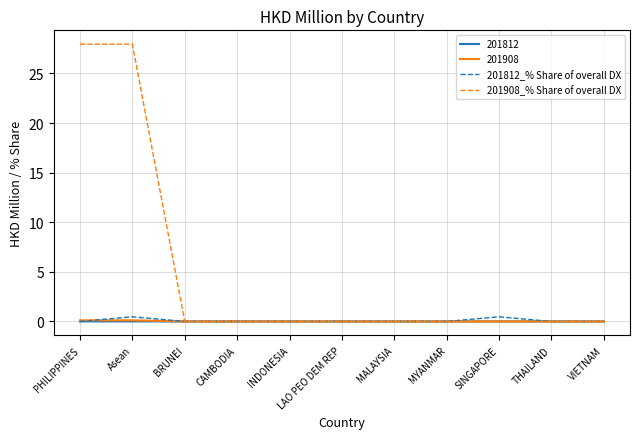

Which series has the largest total across all categories?

201908_% Share of overall DX